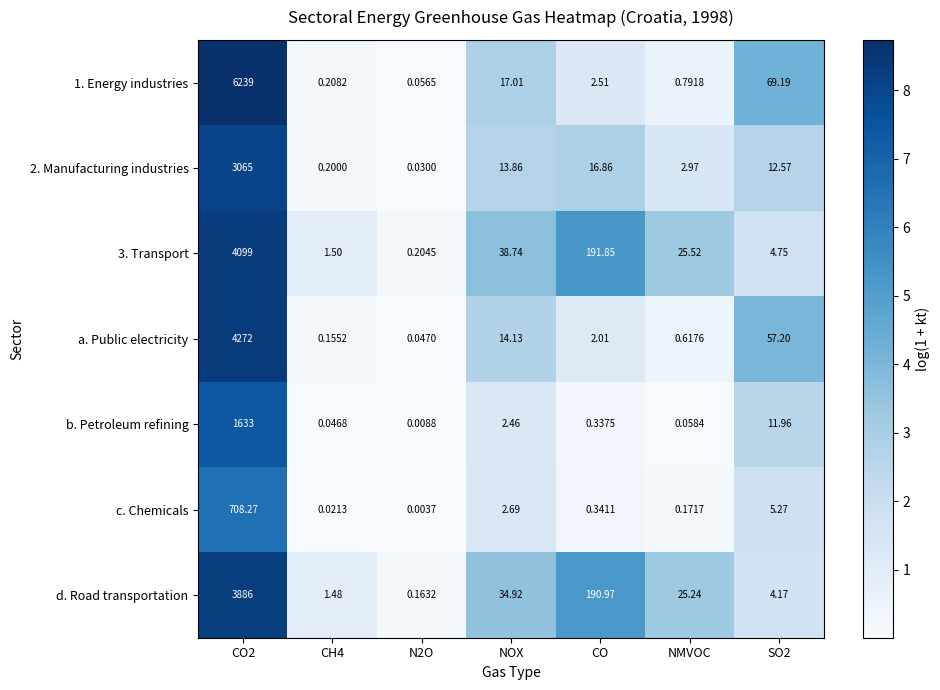

Which series has the largest total across all categories?

1. Energy industries